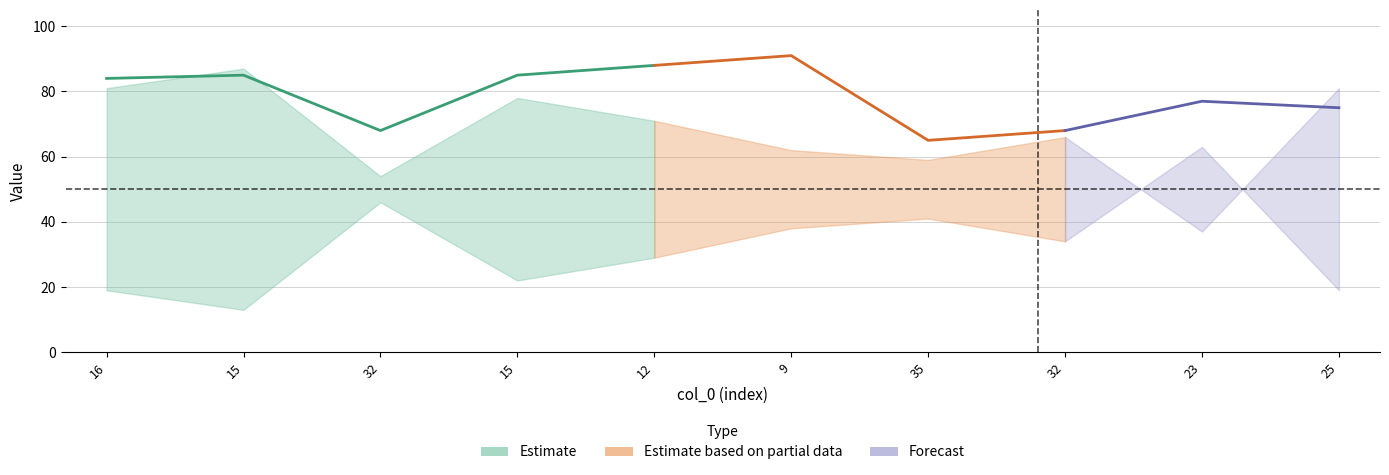

Which label corresponds to the smallest value in the chart?

15